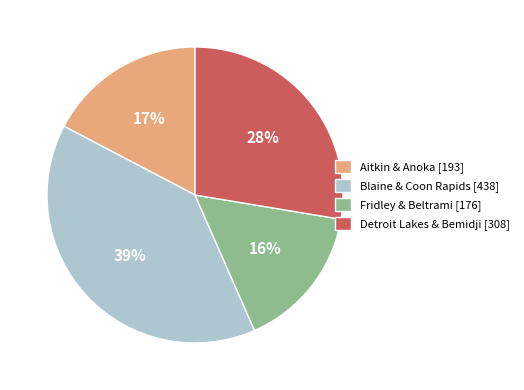

What is the largest slice in the pie chart?

Blaine & Coon Rapids [438]